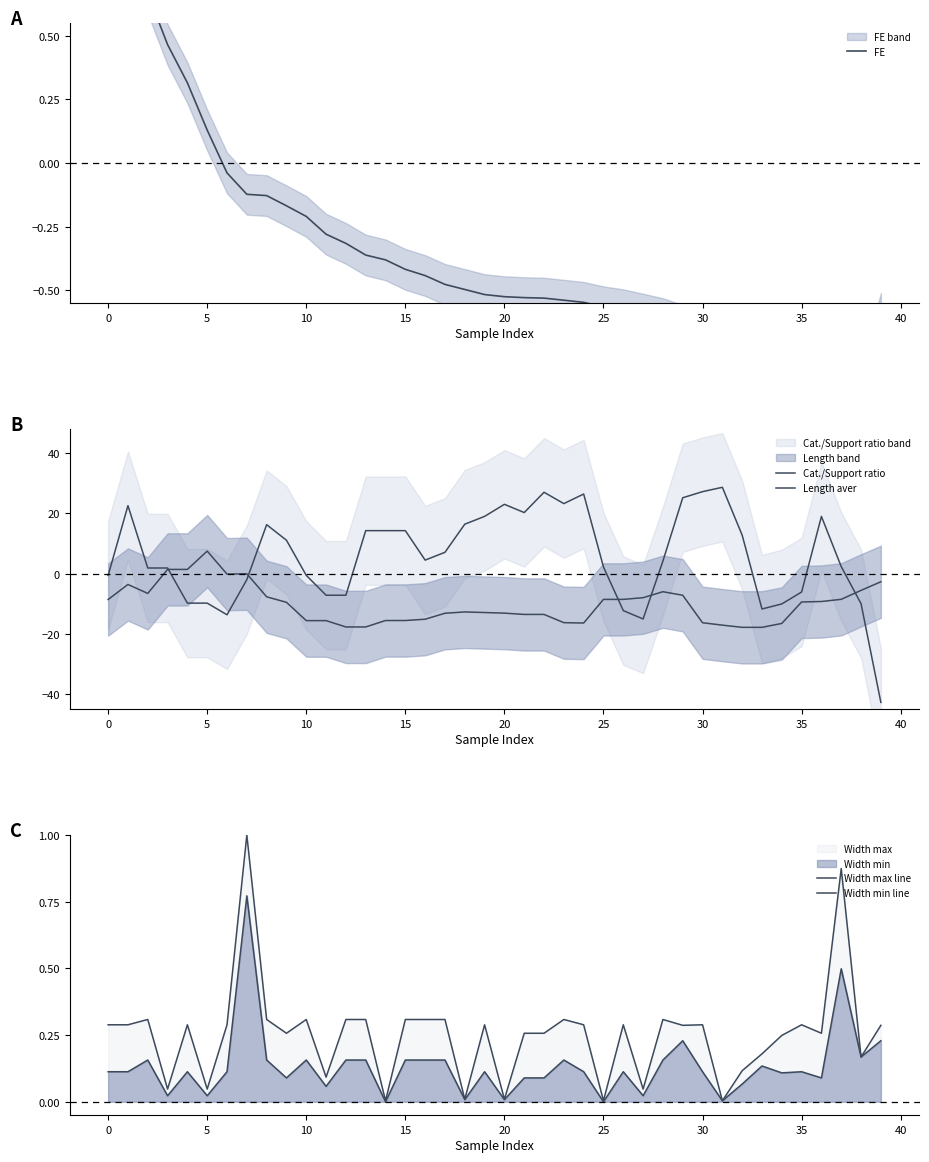

How many values in Cat./Support ratio are below zero?

15